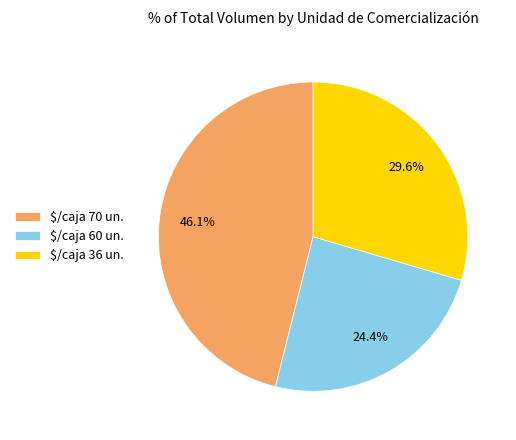

What percentage is NOT represented by $/caja 70 un.?

53.9%